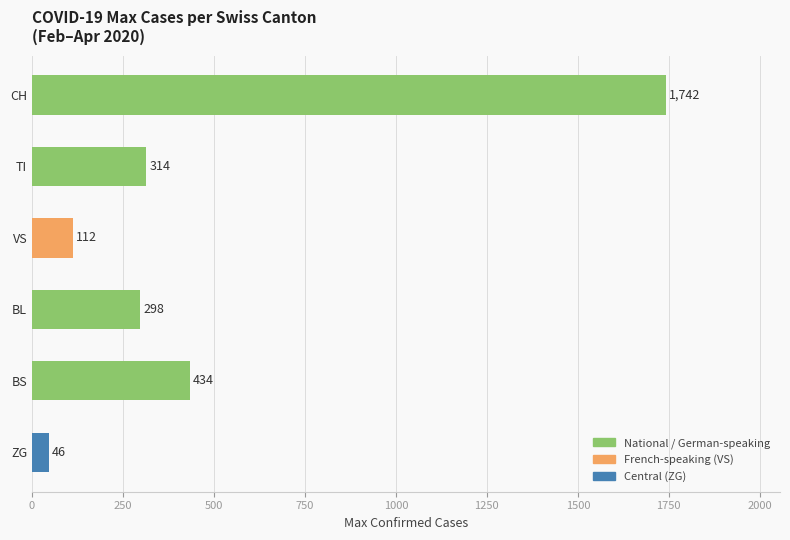

Rank the categories by value from highest to lowest.

CH, BS, TI, BL, VS, ZG